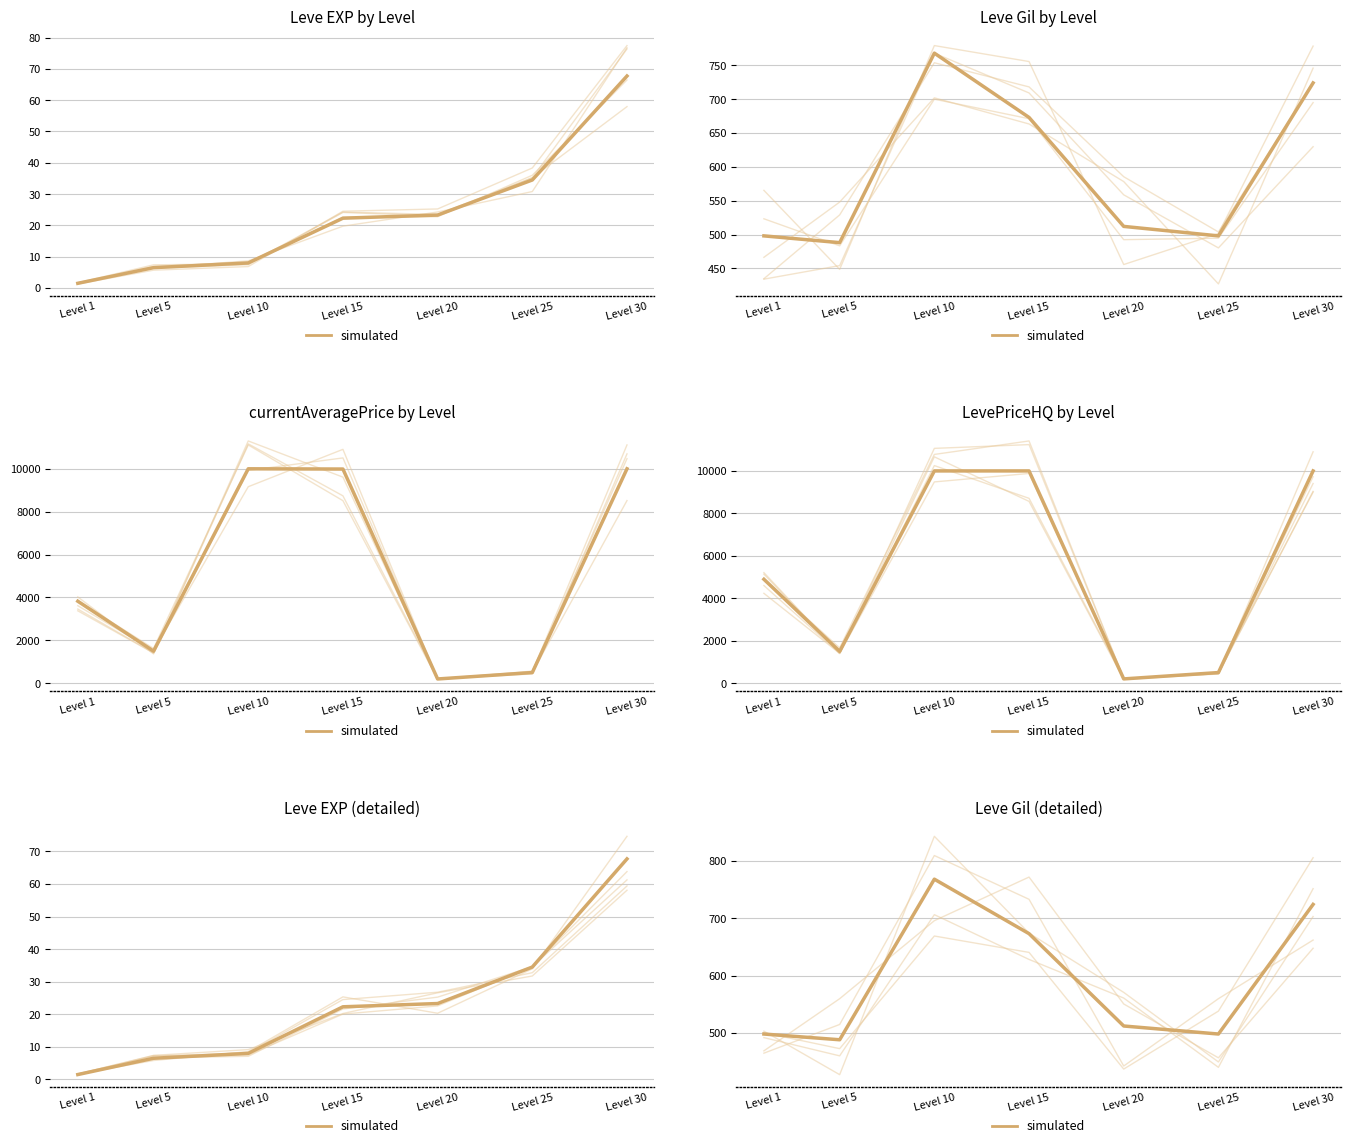

Where does the data first go above 512?

Level 10